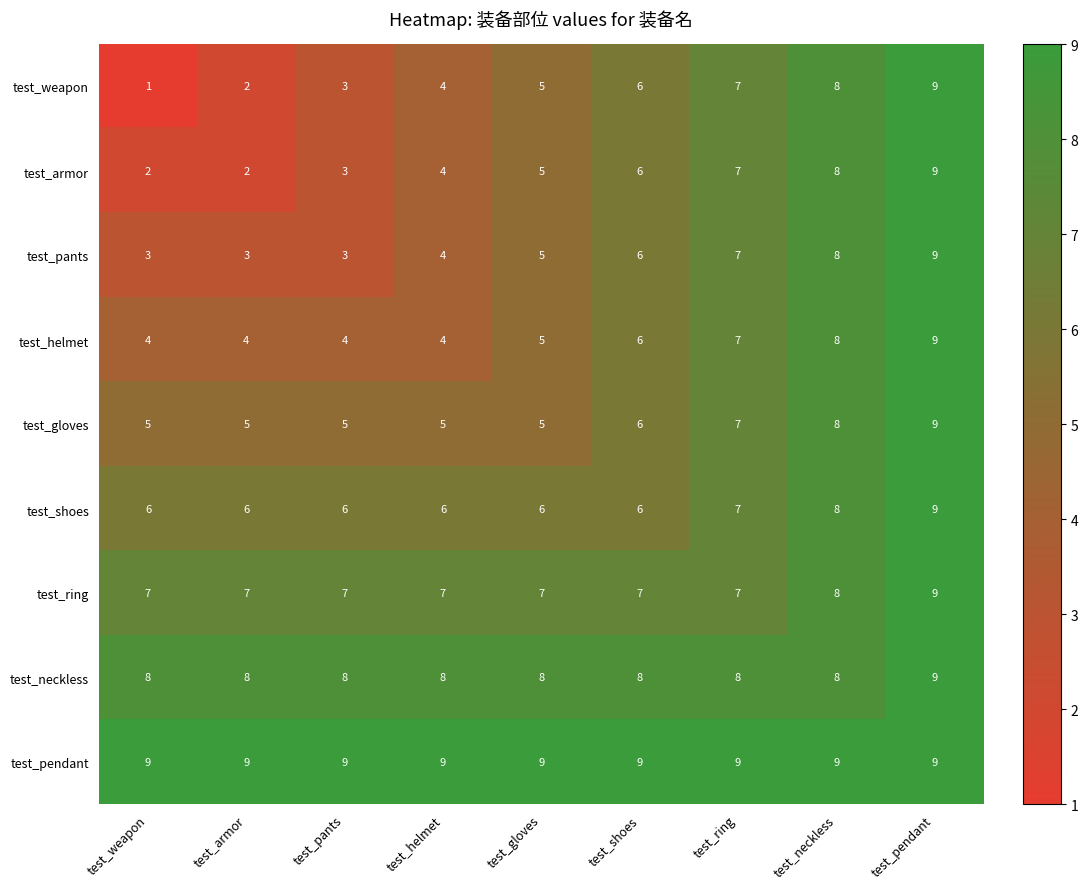

At which label is test_armor closest to 0?

test_weapon